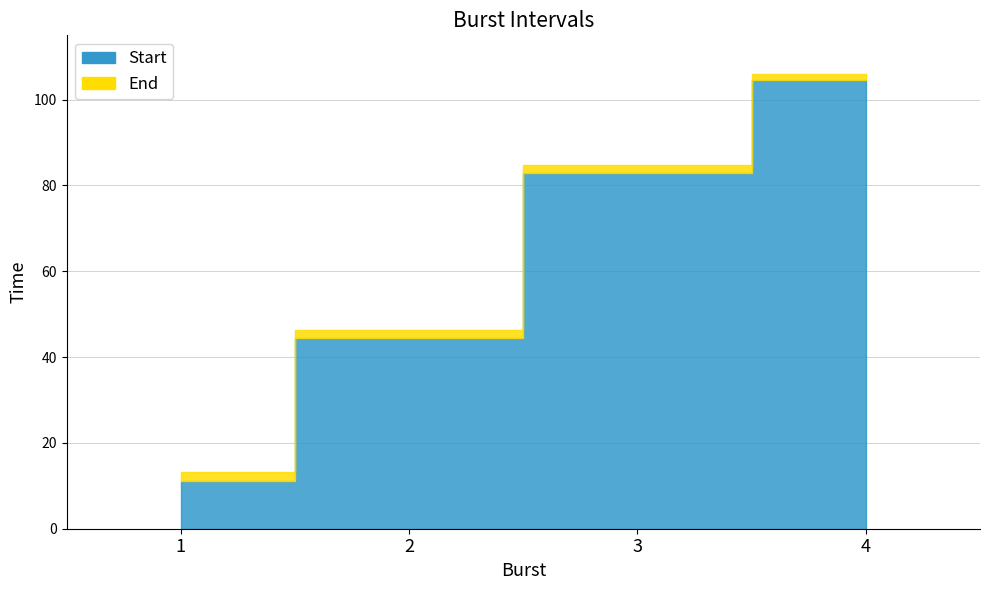

At which label does End reach its peak?

4